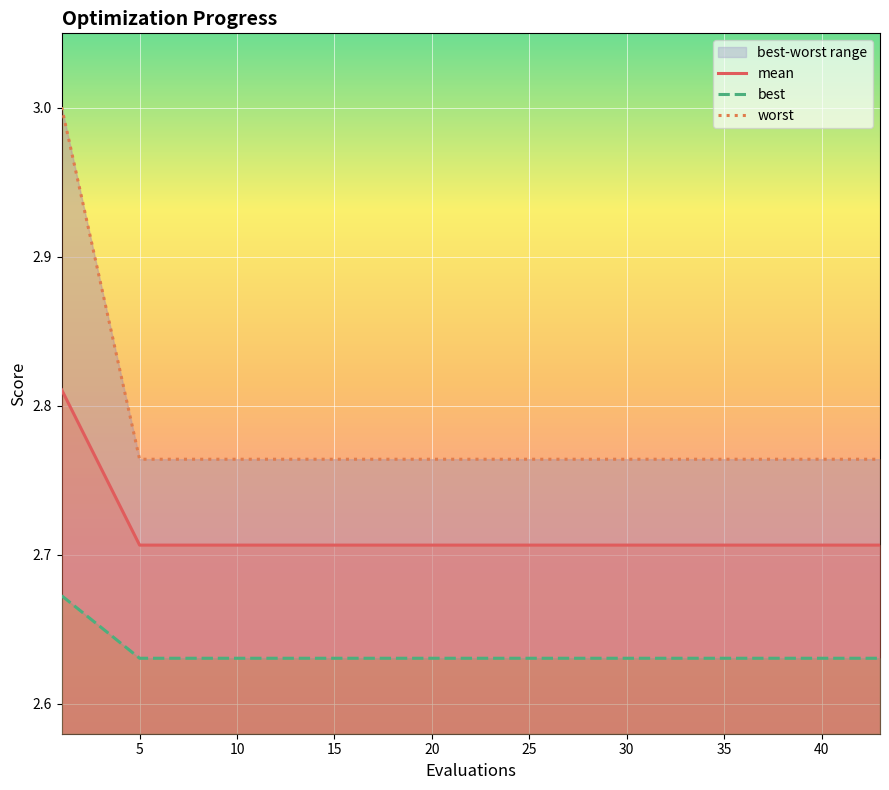

What value does the mean series have at 35?

2.7